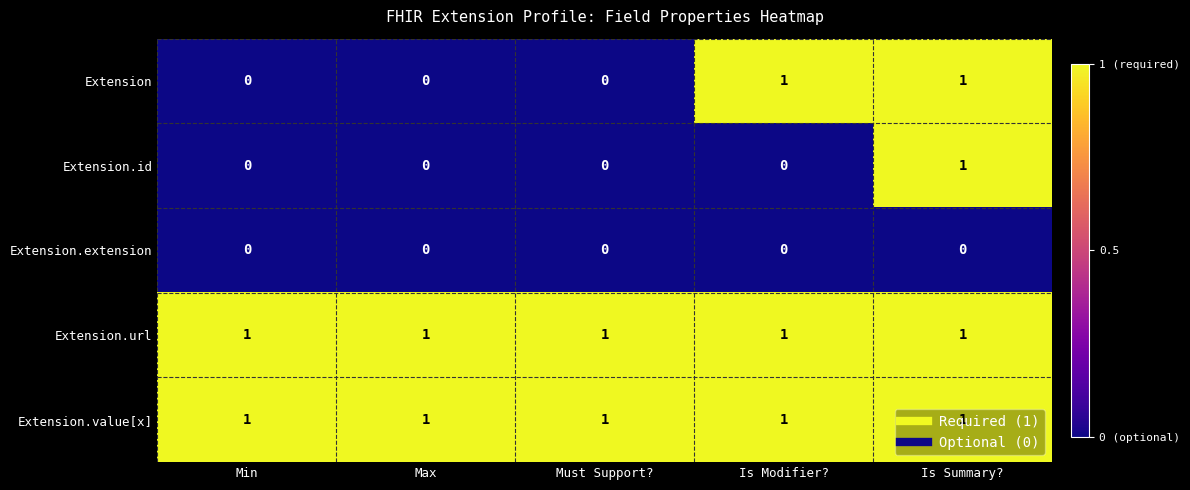

Is the value of Extension at Is Modifier? greater than the value of Extension.extension at Is Modifier??

Yes